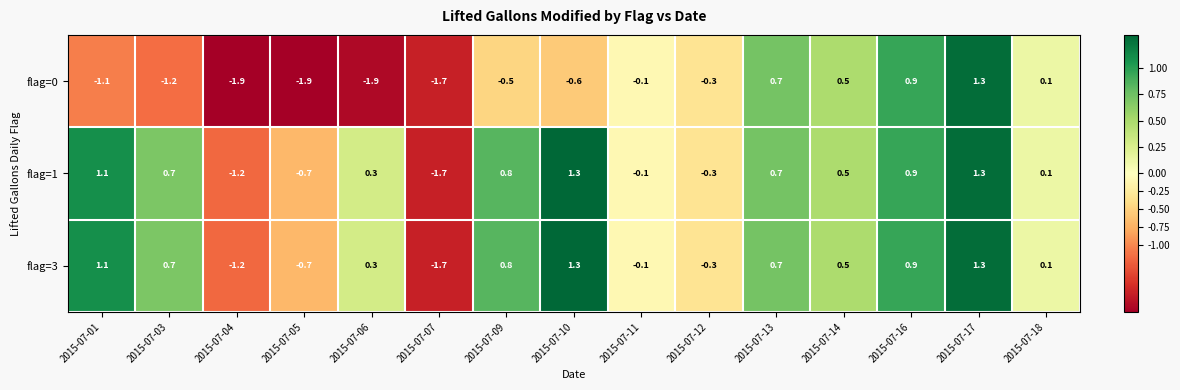

Which series has the largest range (max minus min)?

flag=0